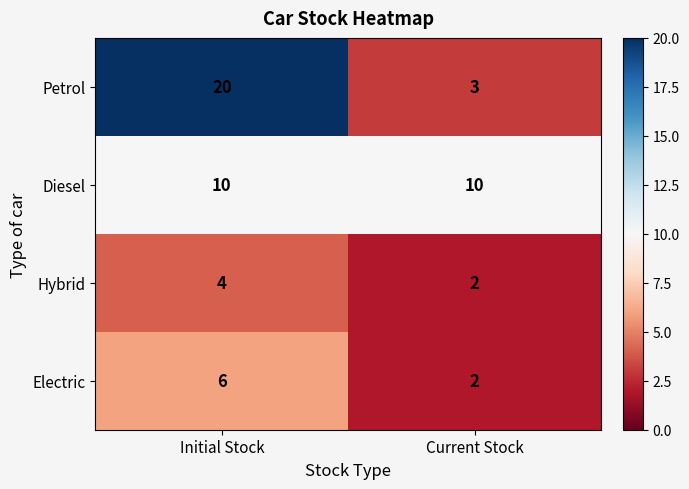

At how many categories does at least one series exceed 15?

1